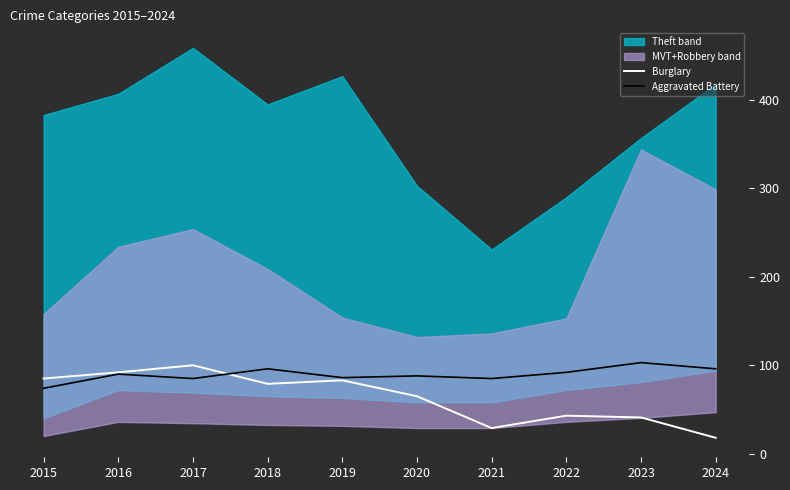

Is the value of Aggravated Battery at 2019 greater than the value of Burglary at 2023?

Yes